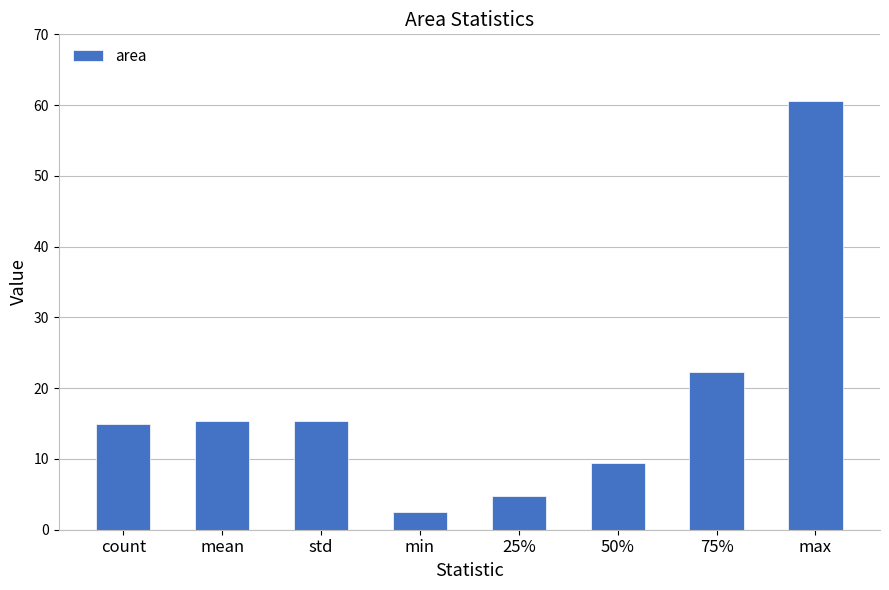

What is the ratio of the value at mean to the value at 75%?

0.7